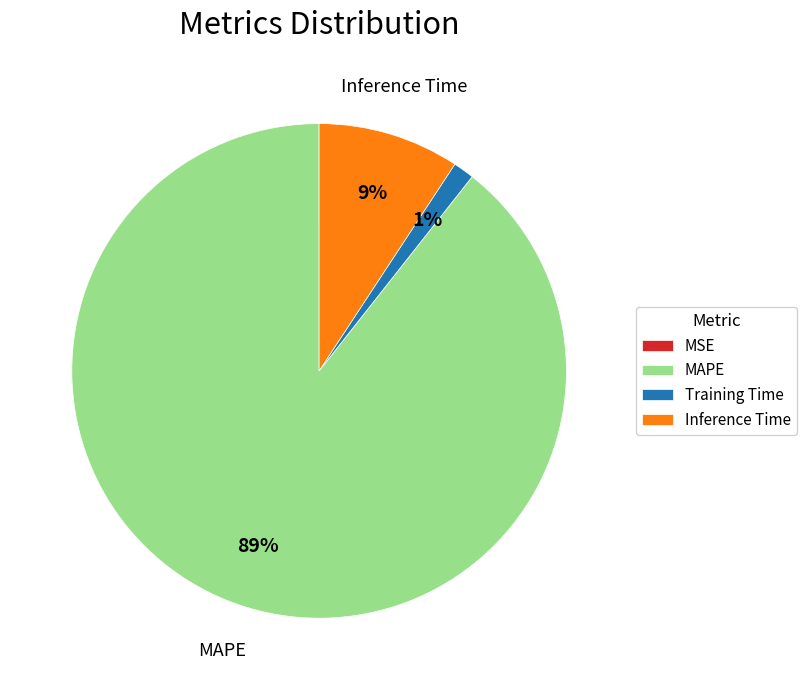

To the nearest percent, what is the average slice percentage?

25%